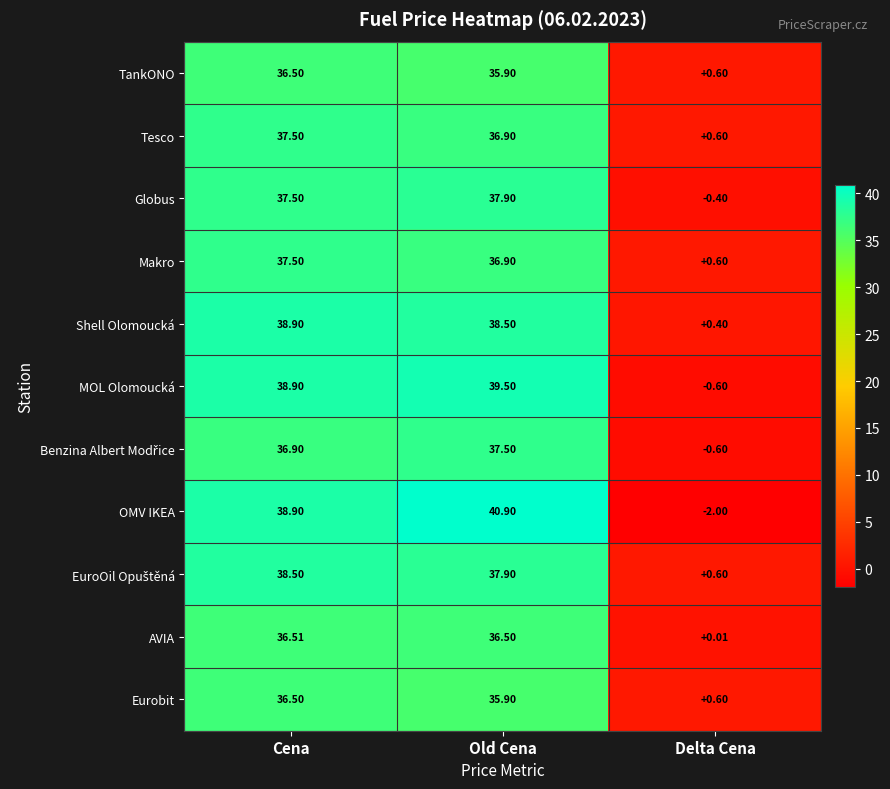

Which series has the largest range (max minus min)?

OMV IKEA